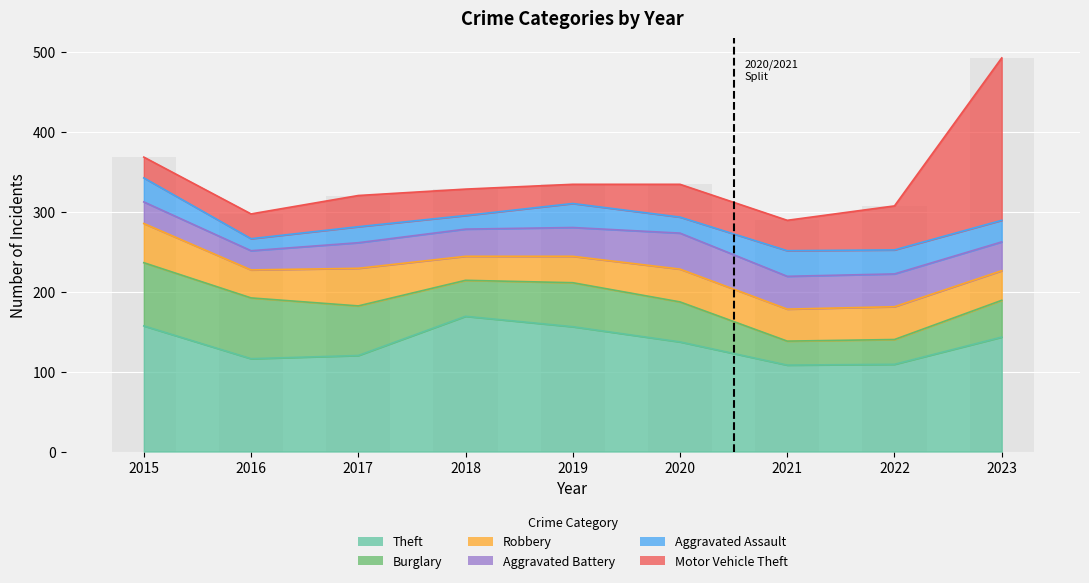

How many bars are there in total?

54